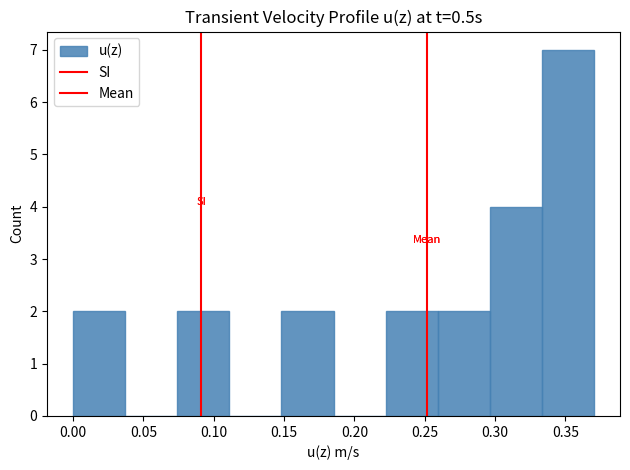

Over which range of the x-axis is the bar tallest?

0.335 to 0.370